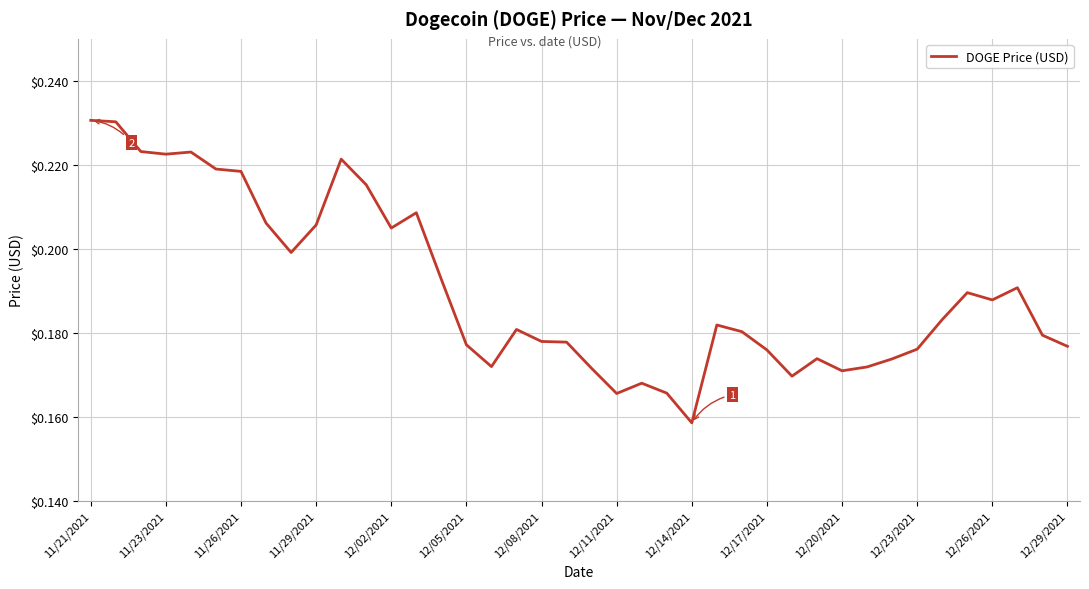

At which category does the chart reach its minimum across all series?

12/14/2021